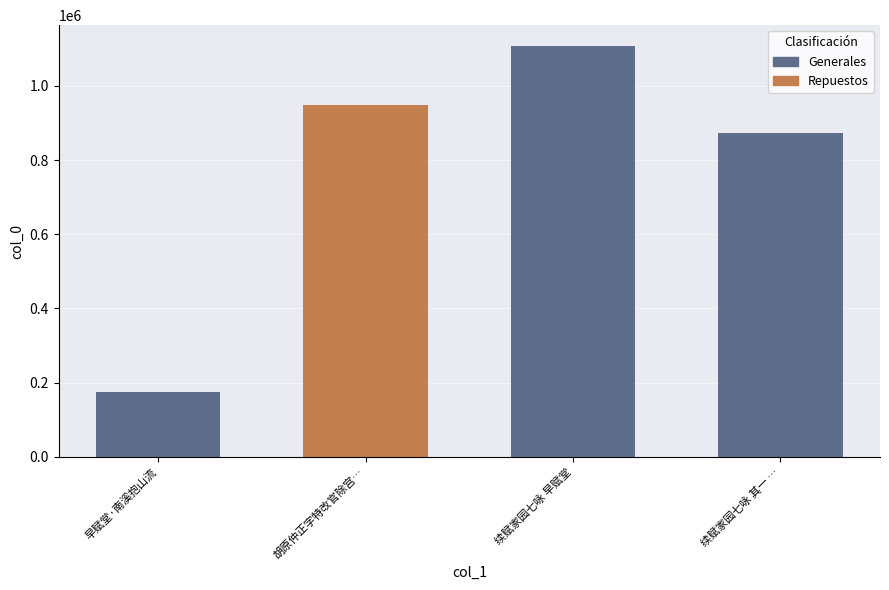

What is the maximum value shown in the chart?

1108221